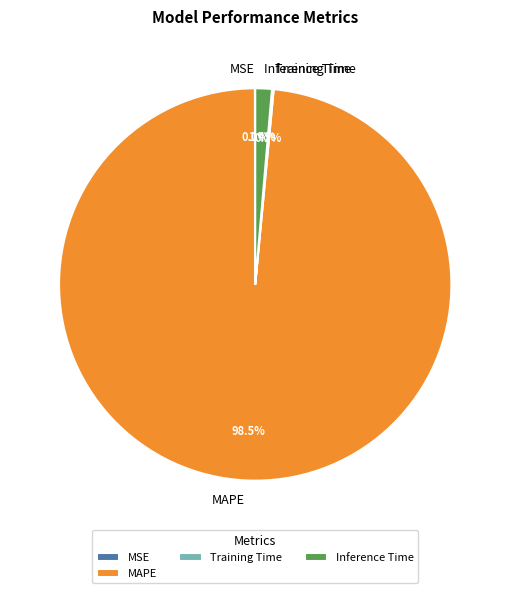

Between Inference Time and MAPE, which is larger?

MAPE